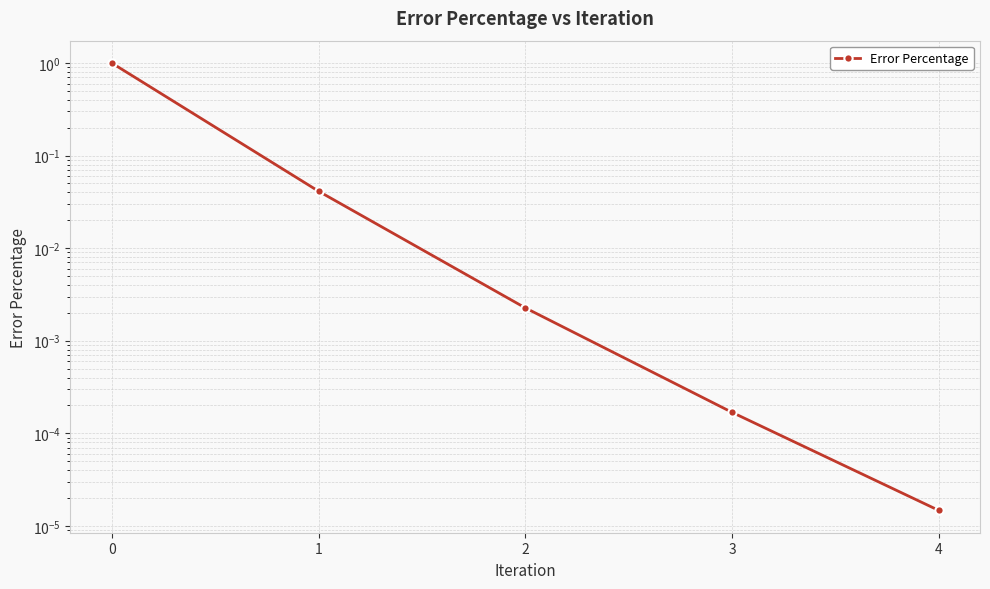

Is this an area chart (filled region under the line)?

No